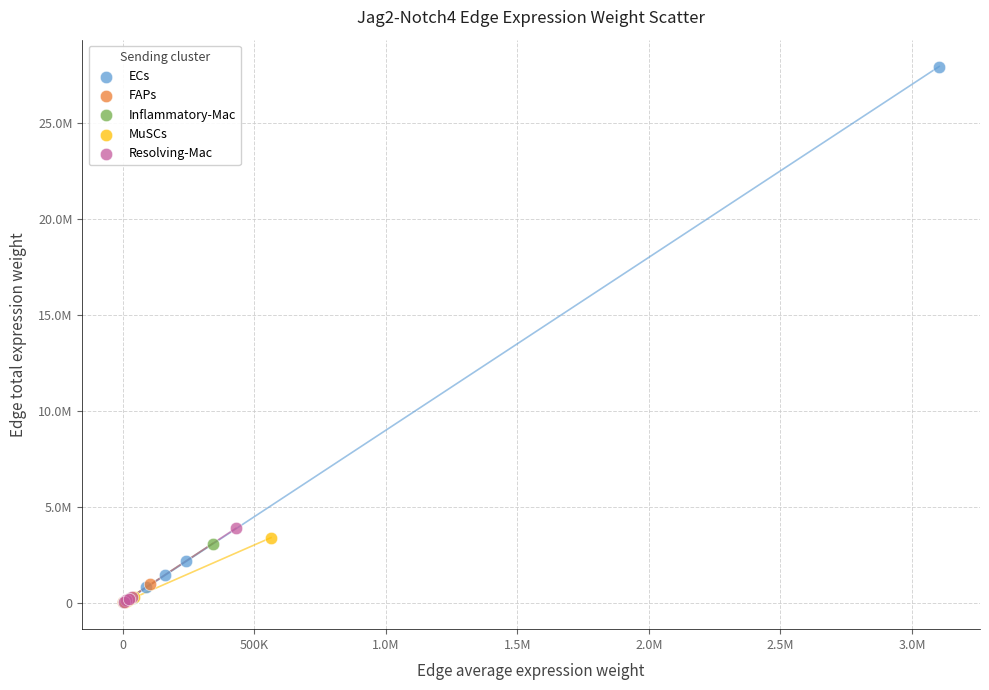

What are all the series names shown in the legend?

ECs, FAPs, Inflammatory-Mac, MuSCs, Resolving-Mac